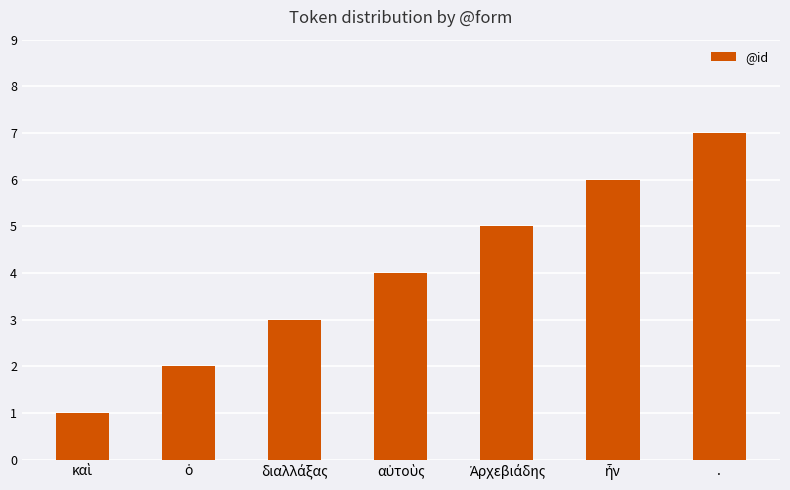

What position from the left is .?

7